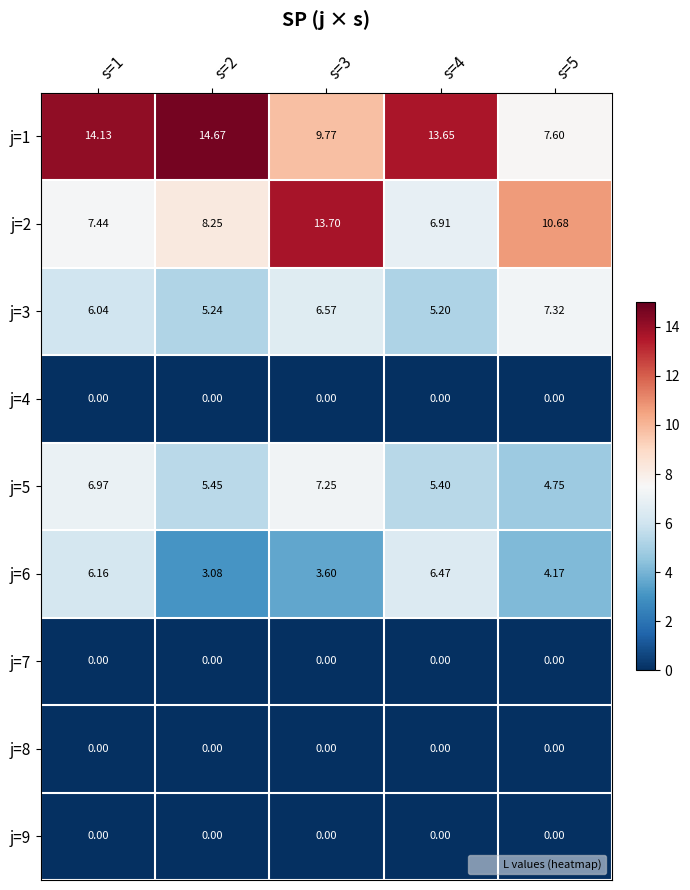

Which series has the widest spread of values?

j=1